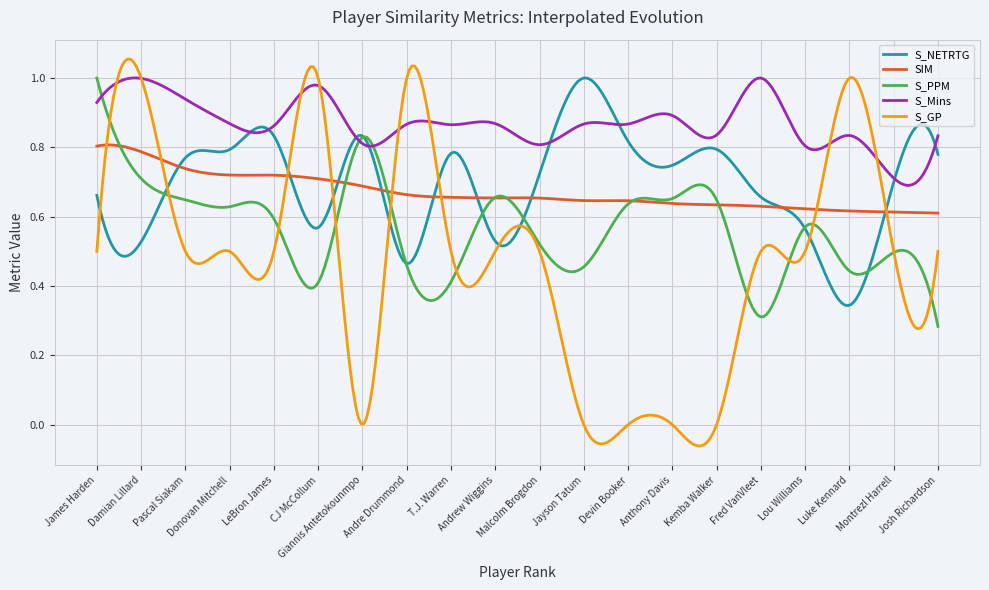

Which series has the largest range (max minus min)?

S_GP